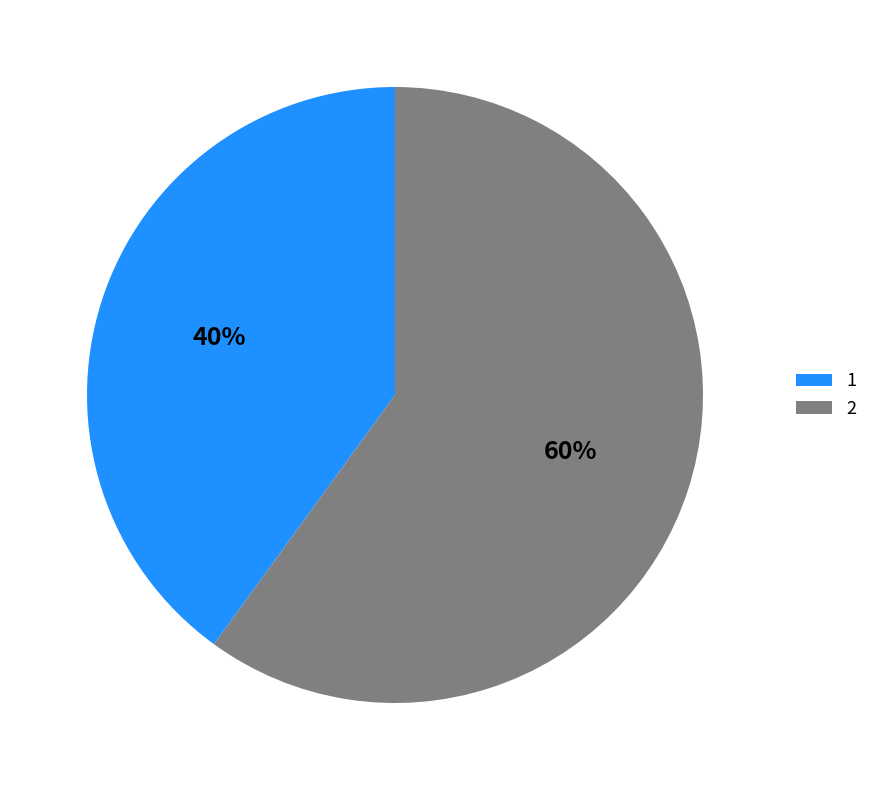

Combined, do 1 and 2 account for over 50%?

Yes